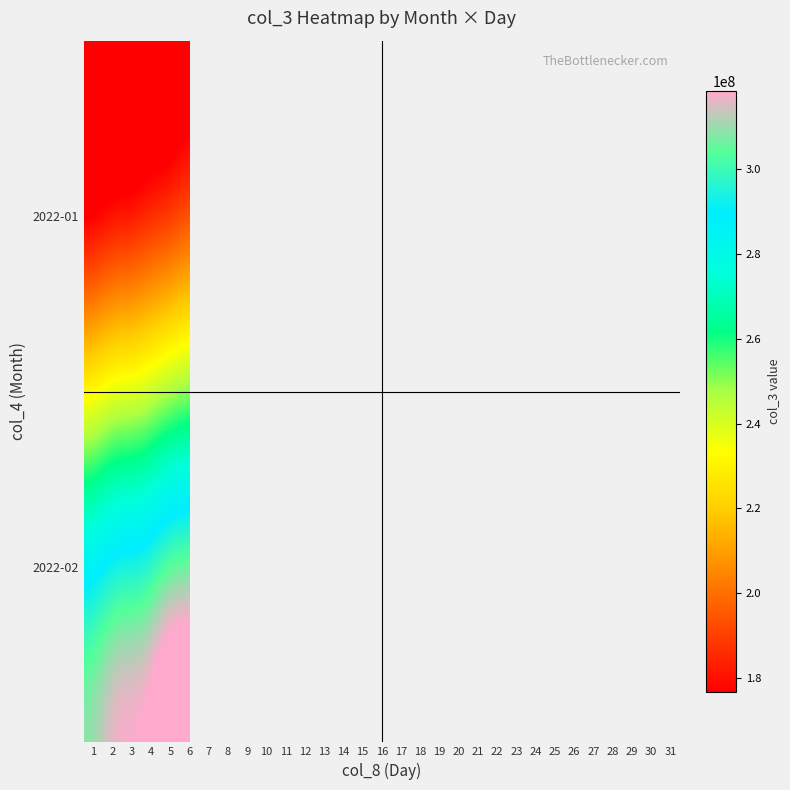

Which series has the widest spread of values?

2022-01